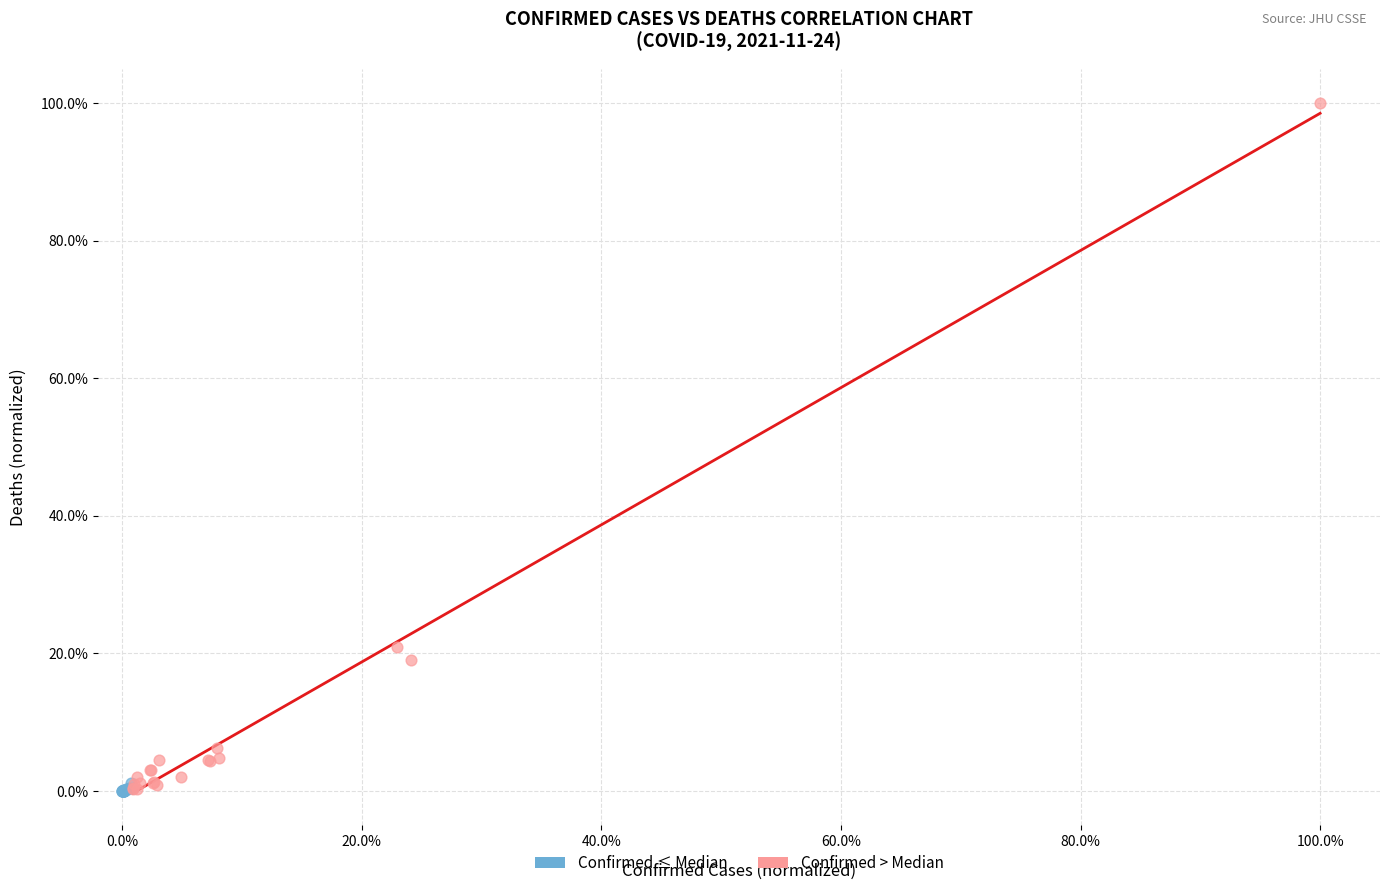

What are all the series names shown in the legend?

Confirmed ≤ Median, Confirmed > Median